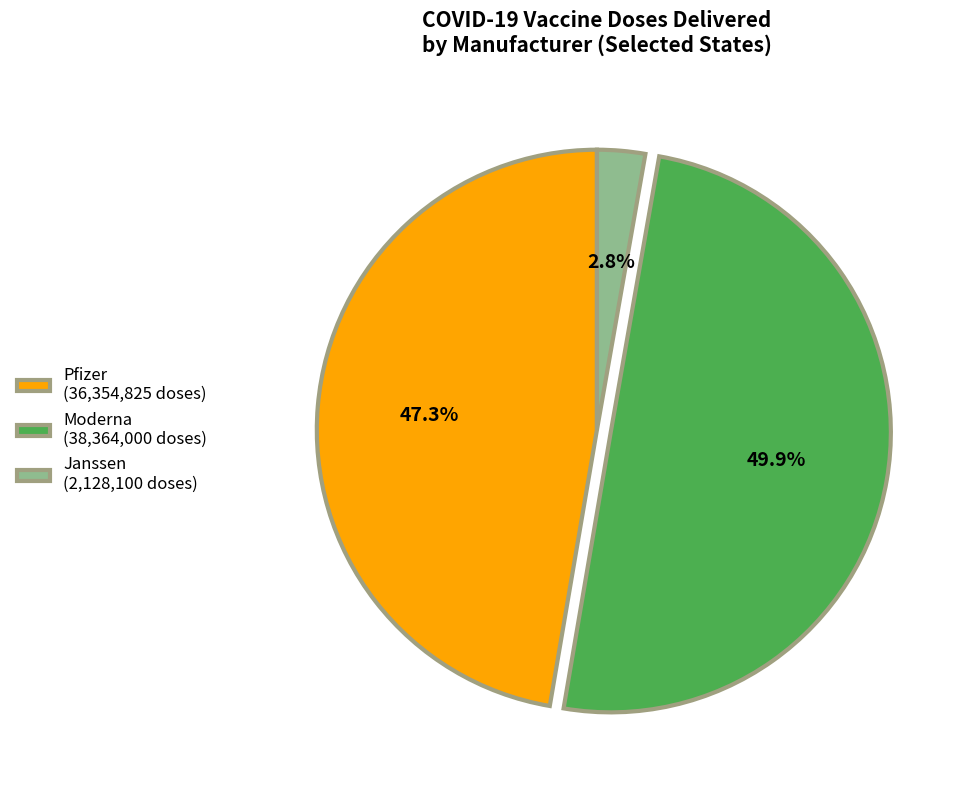

How much of the chart is everything except Janssen (2,128,100 doses)?

97.2%